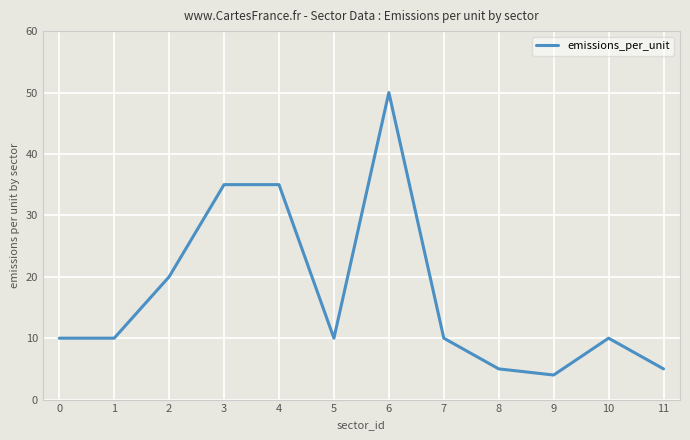

What is the ratio of the value at 4 to the value at 0?

3.5